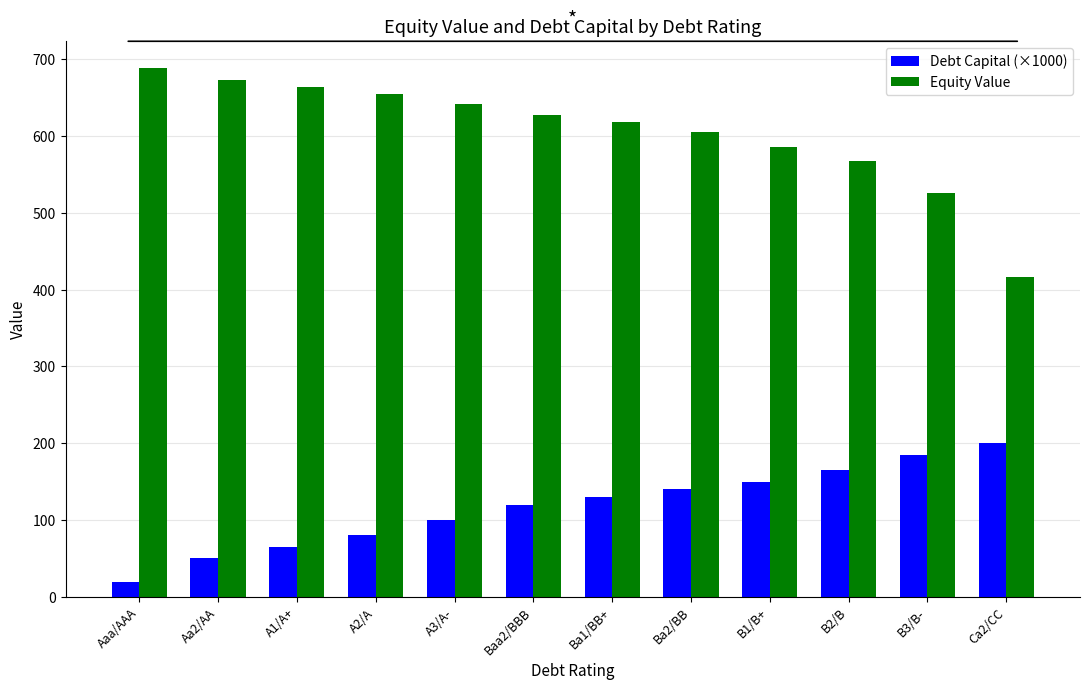

What are all the series names shown in the legend?

Debt Capital (×1000), Equity Value